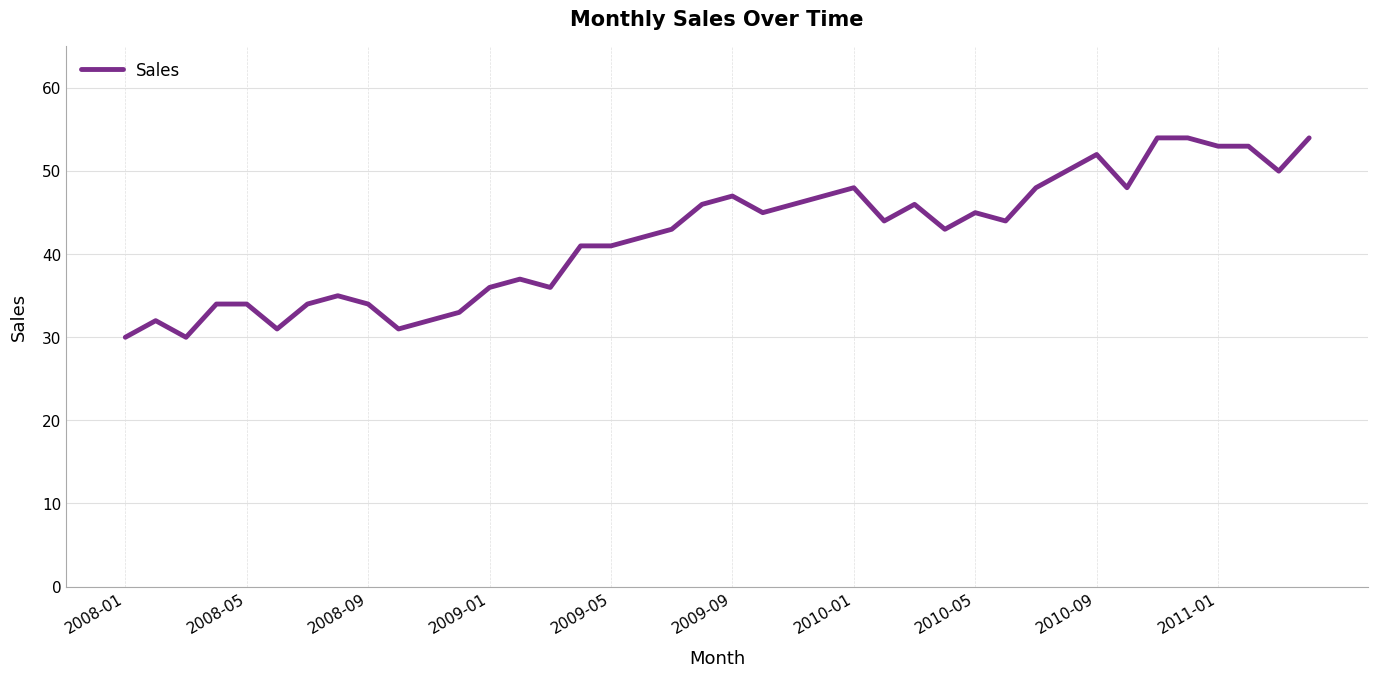

What is the maximum value shown in the chart?

54